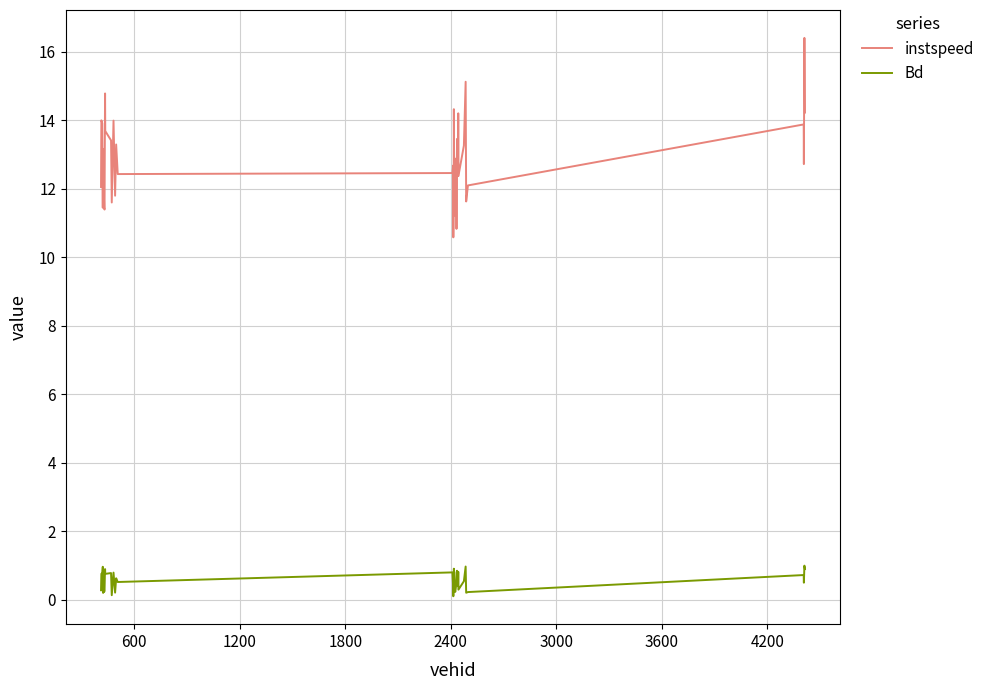

Which series has the widest spread of values?

instspeed